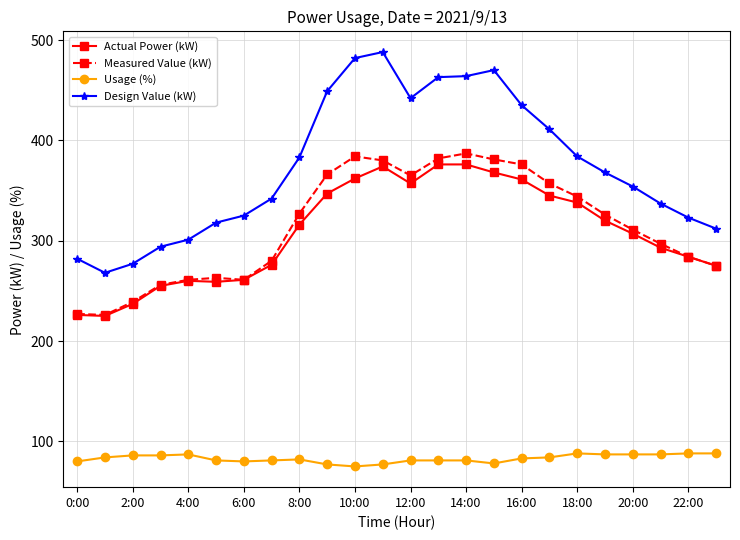

True or false: Design Value (kW) has more than 1 interior local peaks.

True